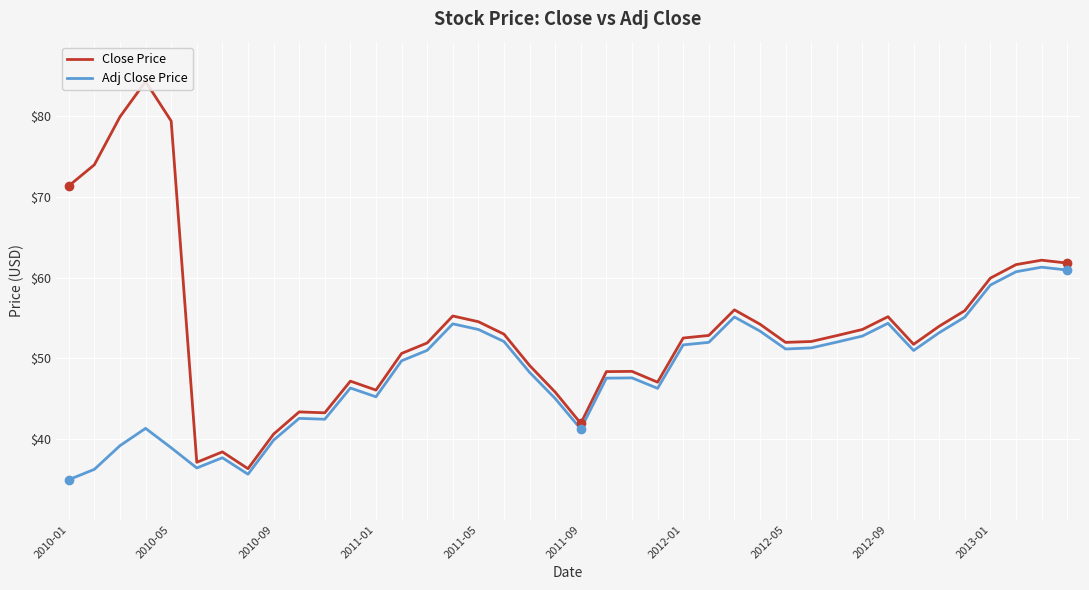

What is the maximum value for Adj Close Price?

61.3